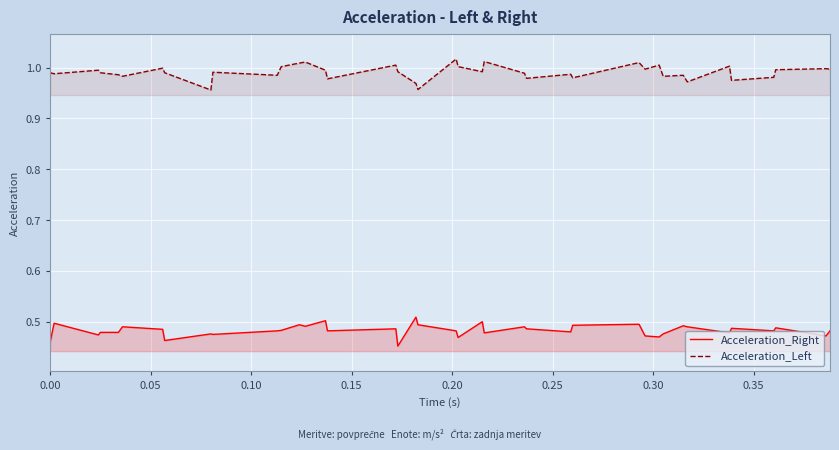

True or false: Acceleration_Right and Acceleration_Left intersect in this chart.

False